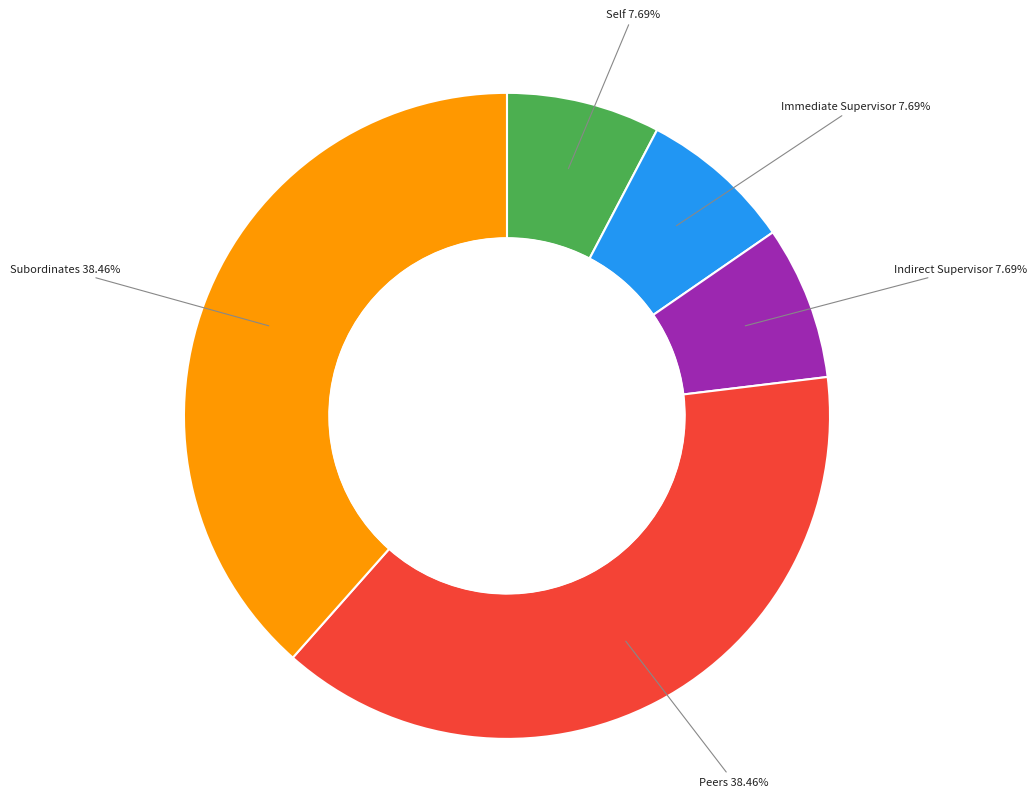

Is there any slice that represents more than half of the pie?

No